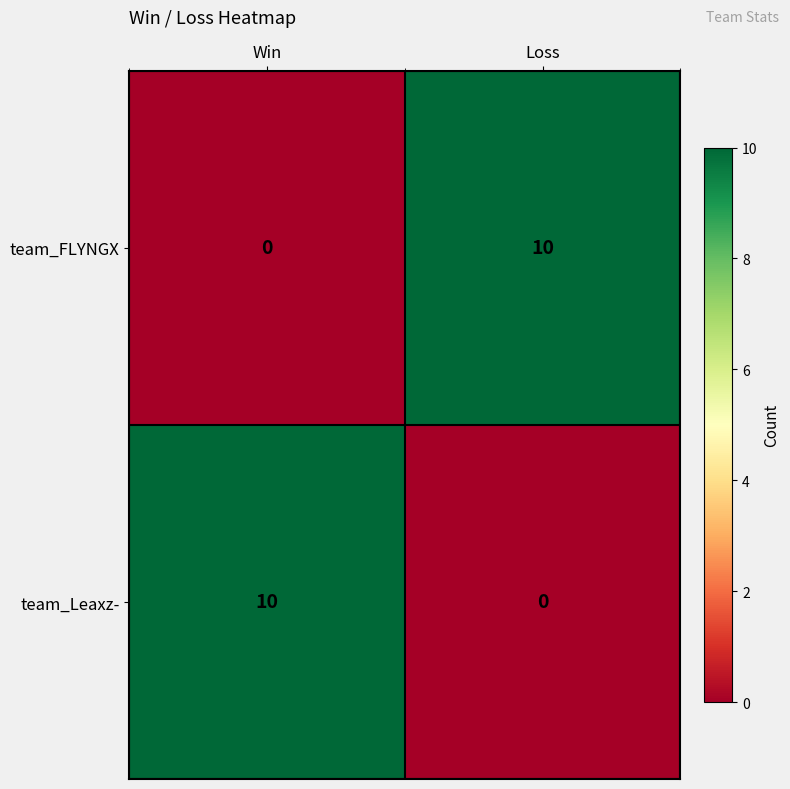

What is the difference between the maximum and minimum values in the team_FLYNGX series?

10